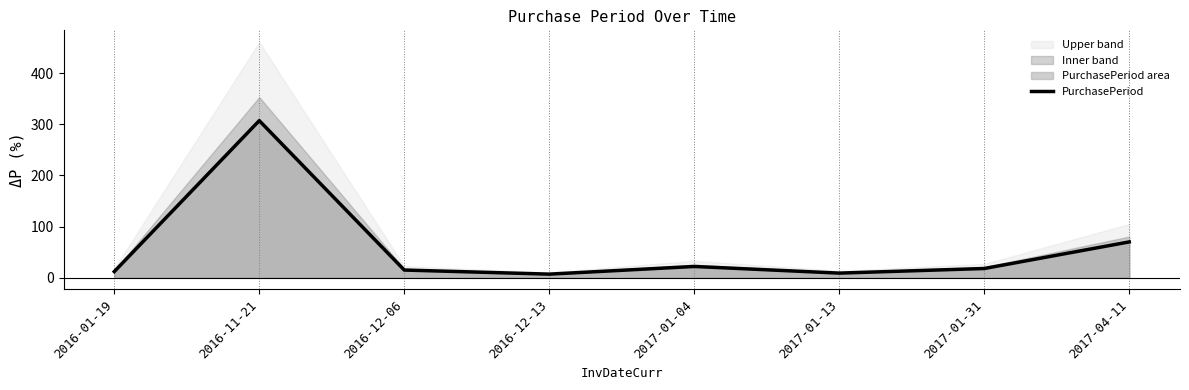

How many interior local peaks (higher than both neighbors) does the data have?

2